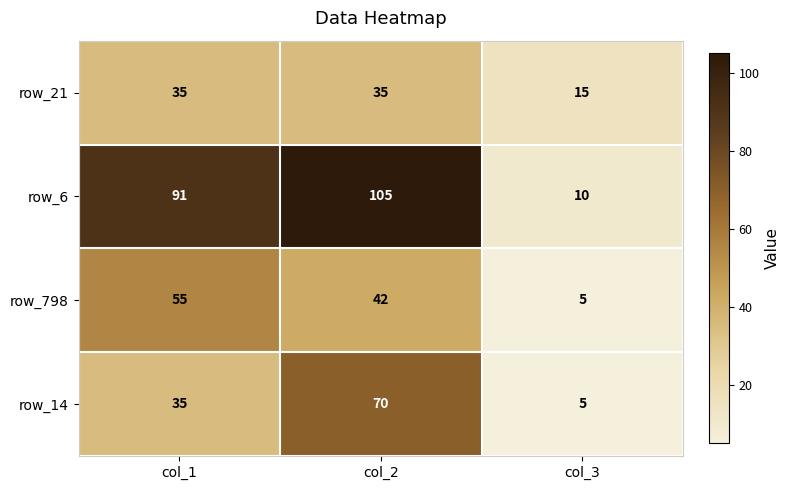

At which label is row_6 closest to 57?

col_1